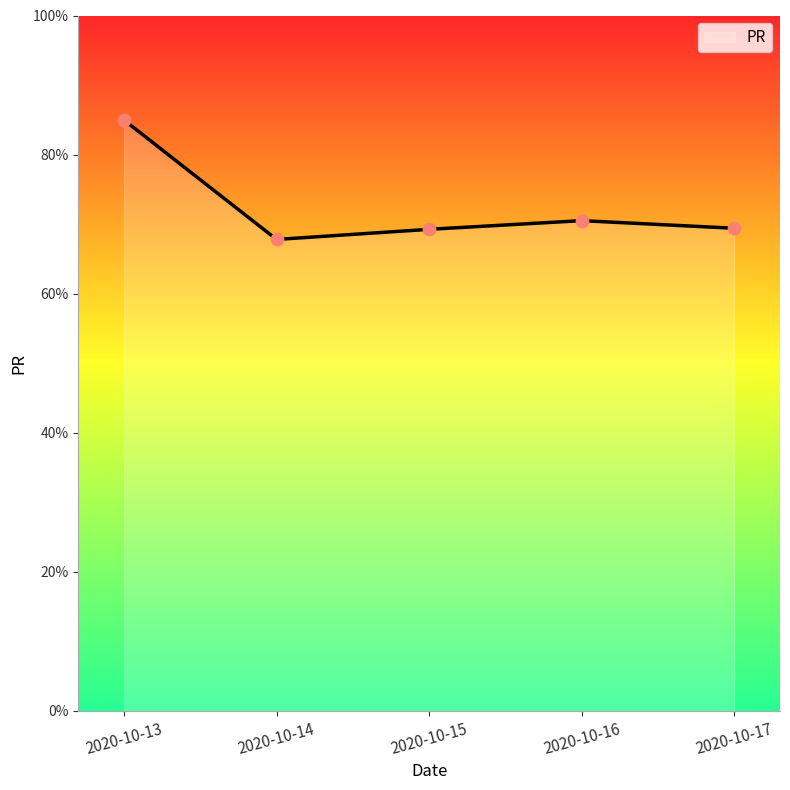

What is the change in value from 2020-10-13 to 2020-10-15?

-15.7